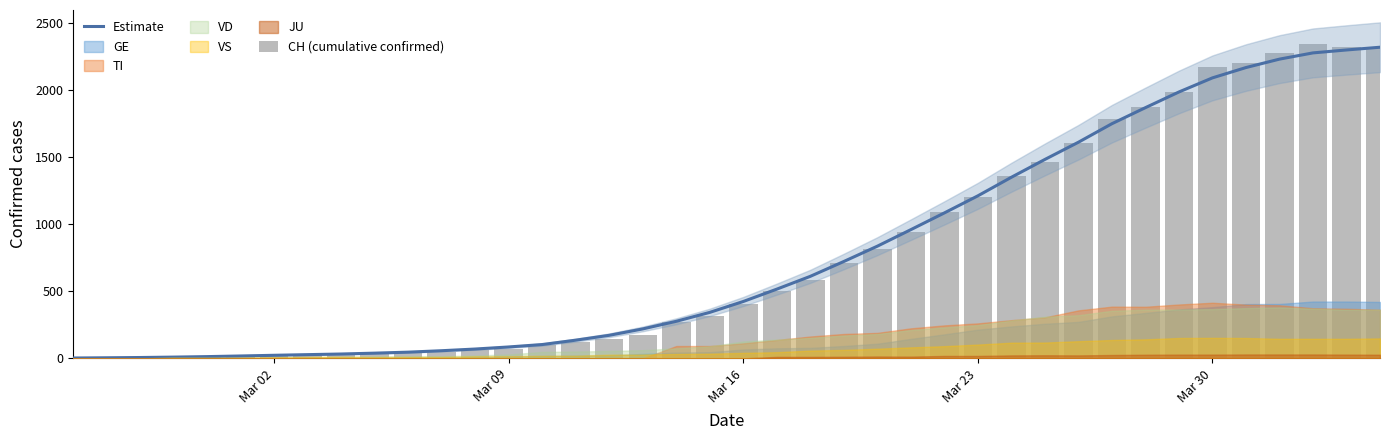

How many groups of bars are there?

40